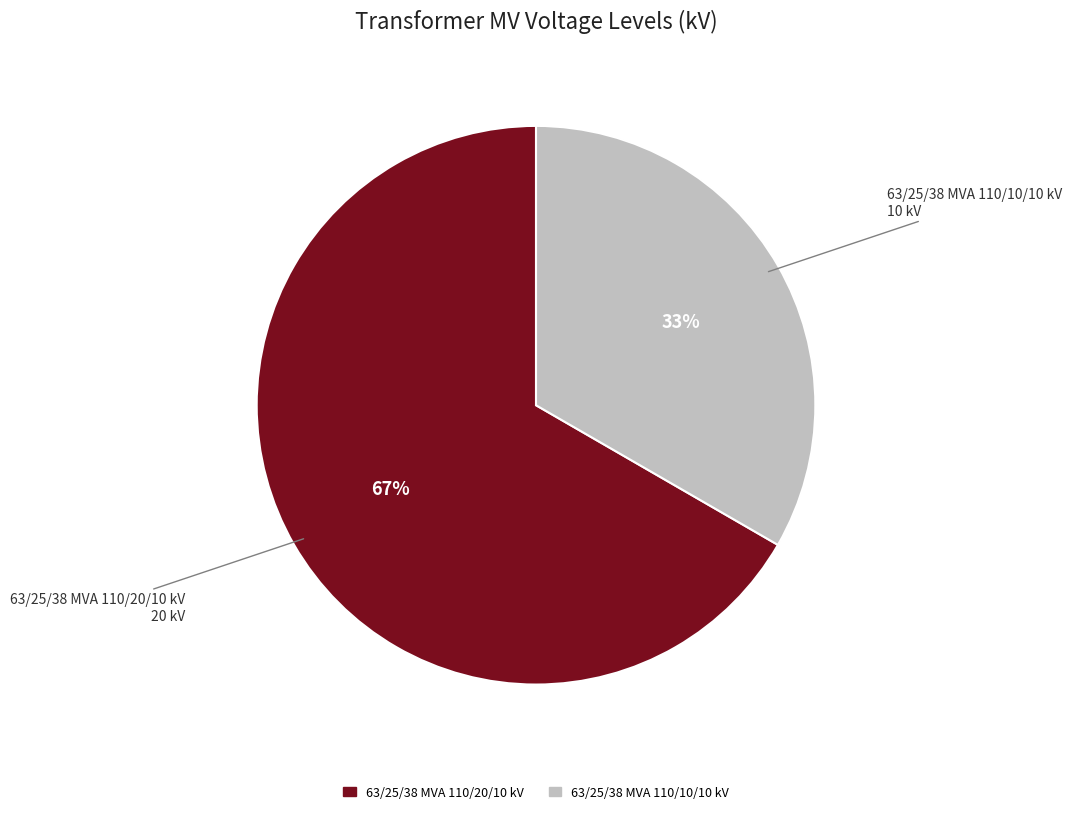

Does any single category account for the majority?

Yes